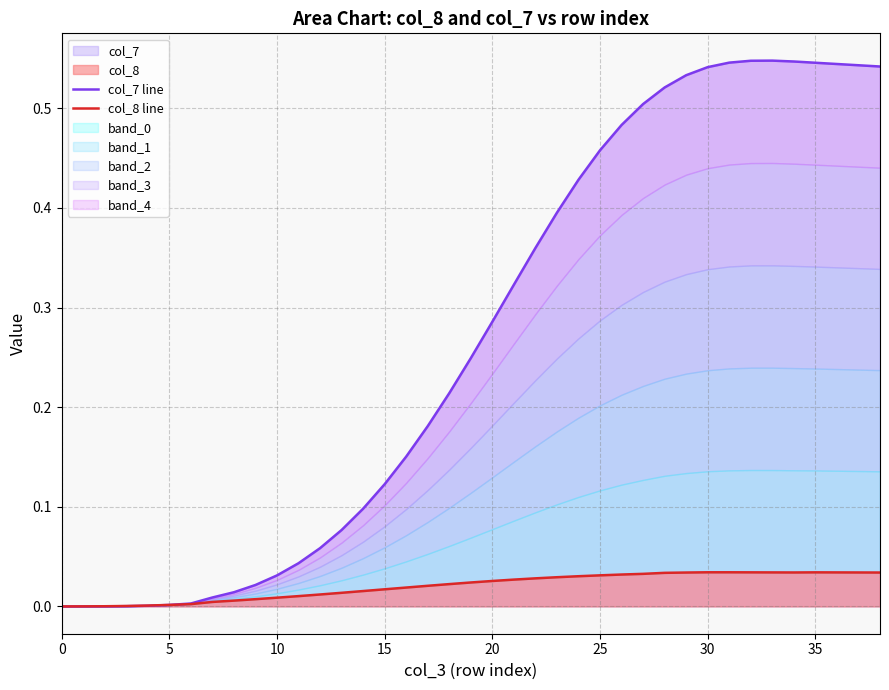

Which series has the largest total across all categories?

col_7 line